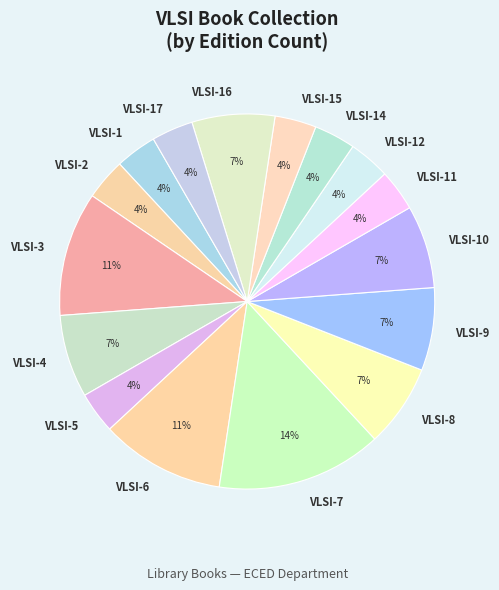

True or false: VLSI-10 accounts for 7% of the total.

True